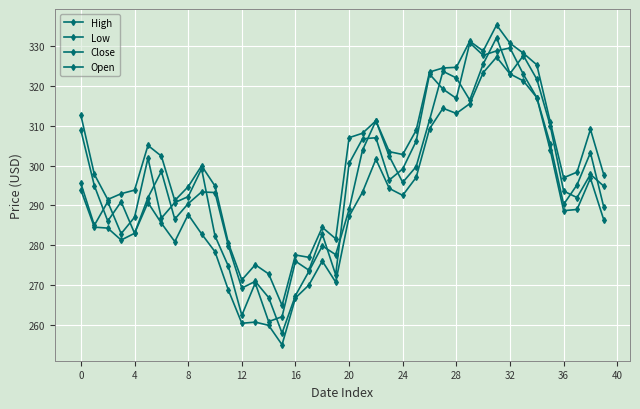

At which category is the sum across all series the highest?

31